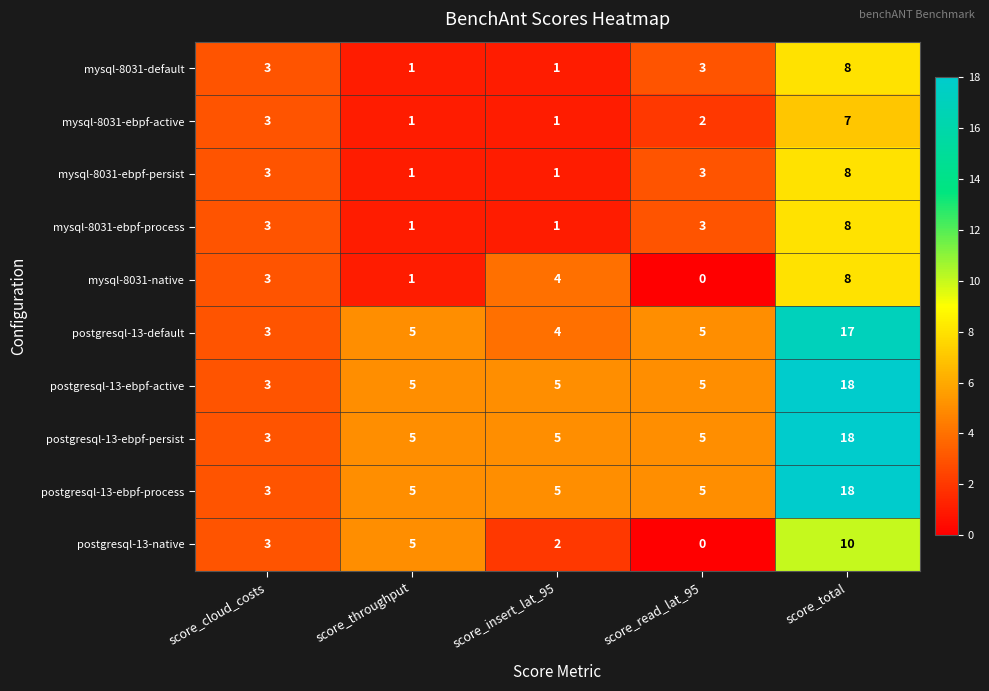

What is the difference between the maximum and minimum values in the mysql-8031-ebpf-active series?

6